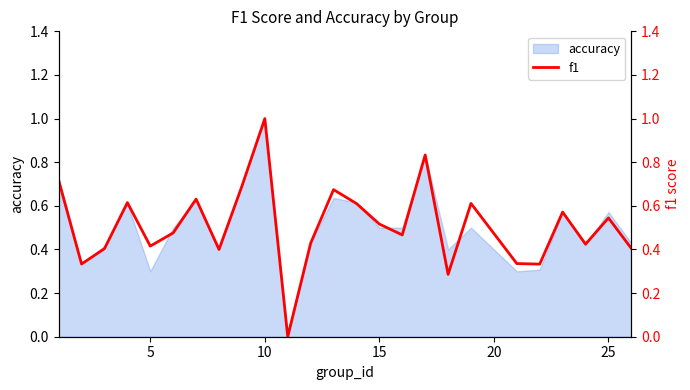

At which label does accuracy reach its peak?

10